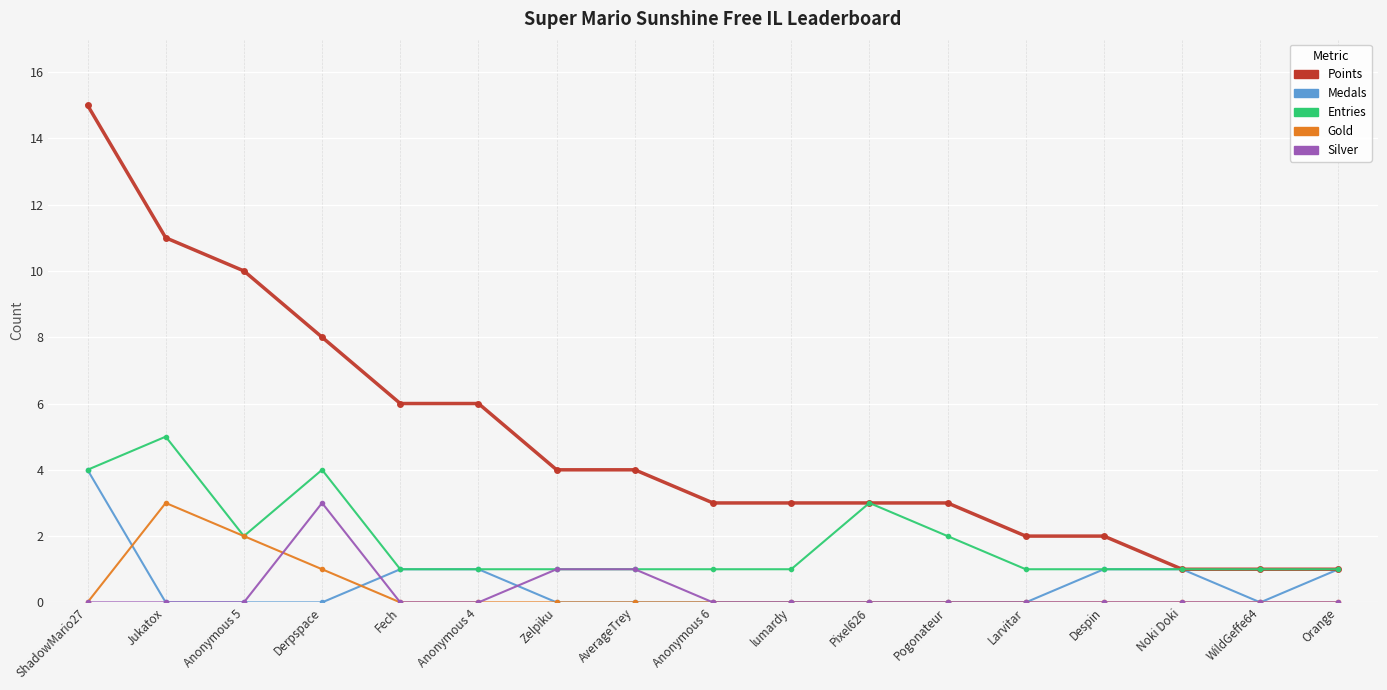

What is the label of the 14th point from the right?

Derpspace